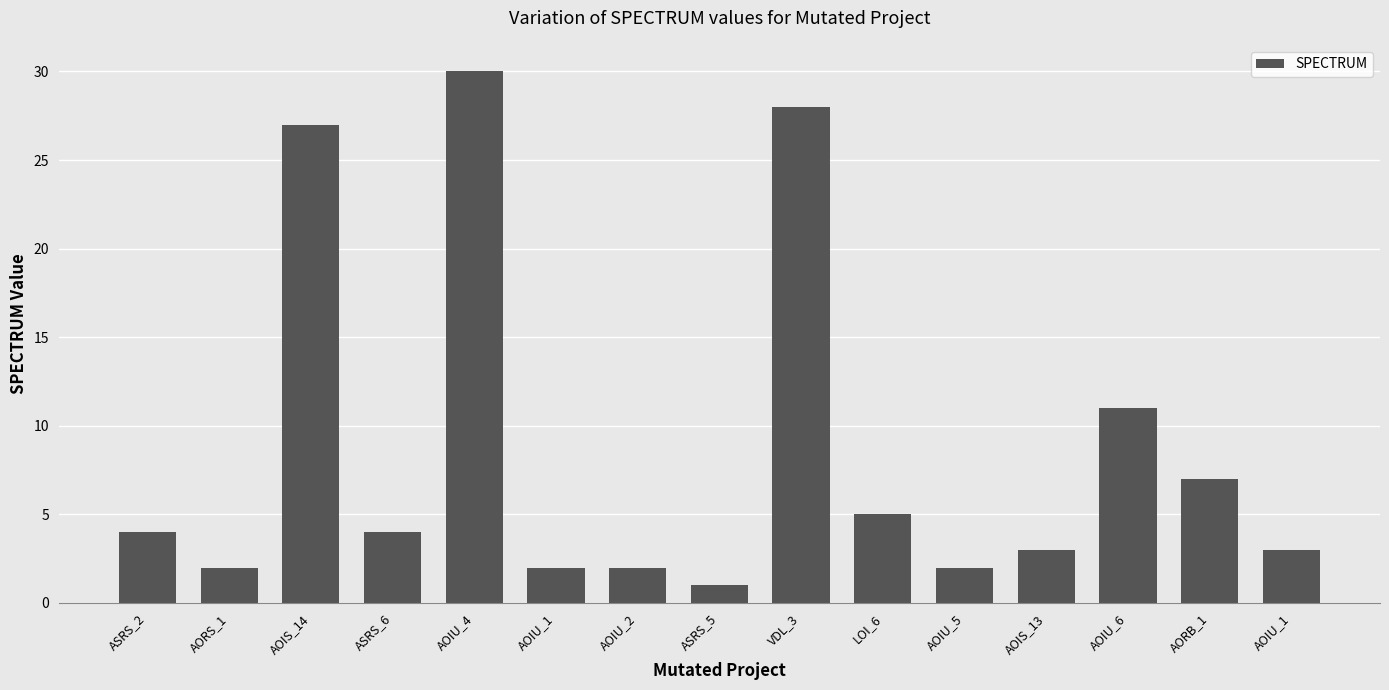

At which label does the data first exceed 4?

AOIS_14